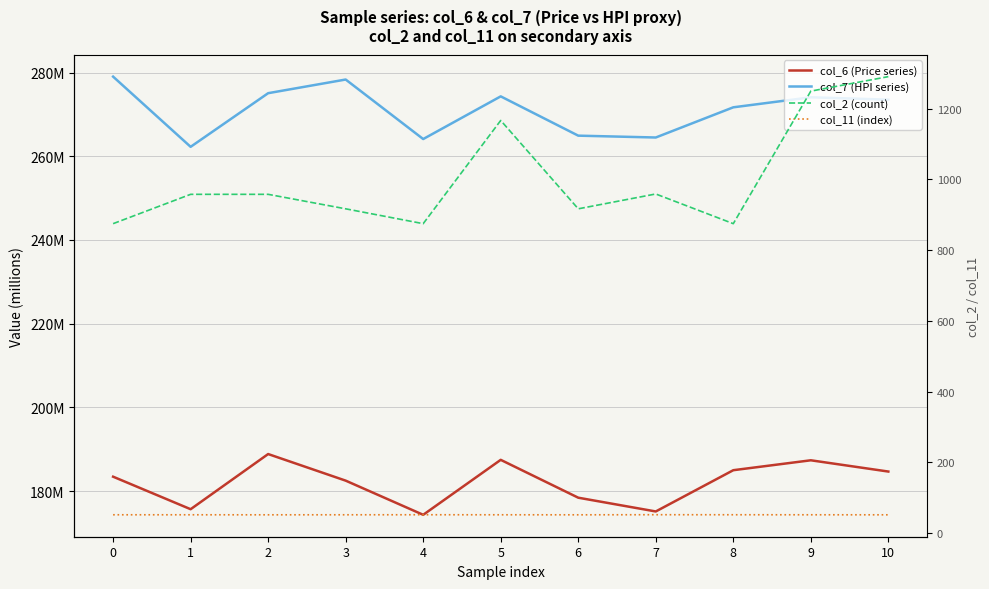

Which series changed the most between 3 and 4?

col_2 (count)